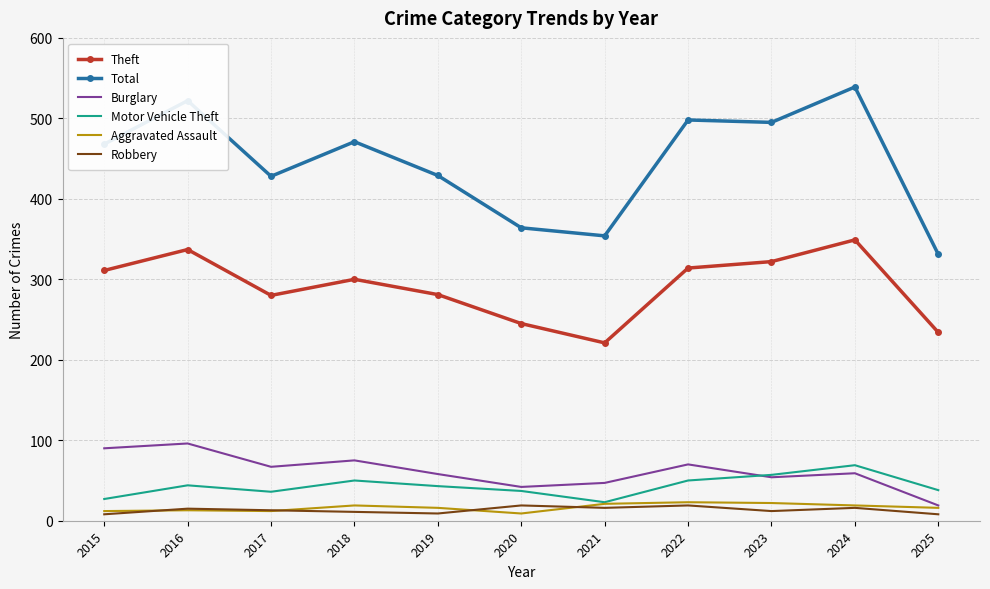

What is the sum of all Burglary values?

677